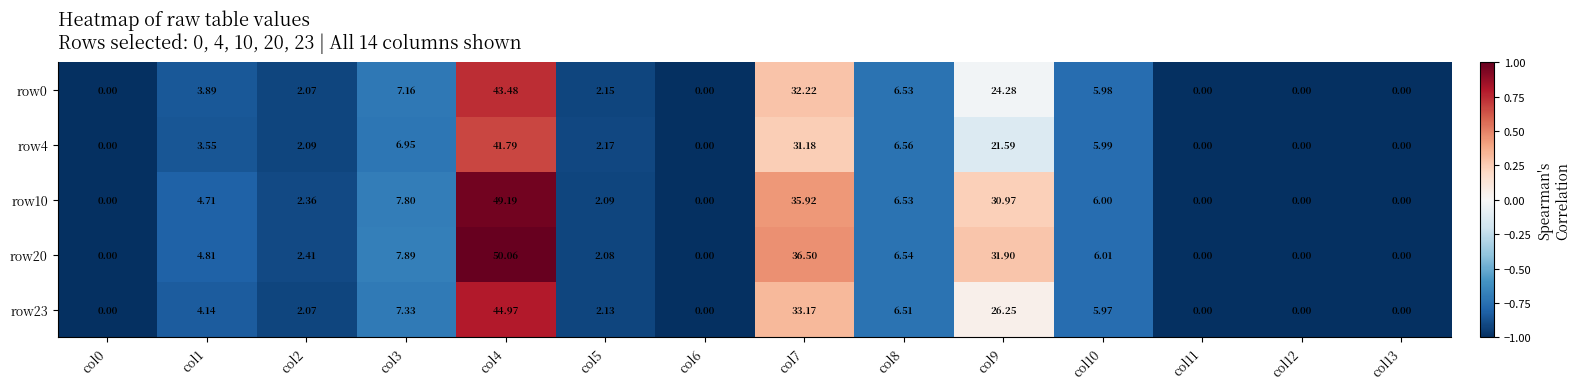

What is the total value across all series at col8?

32.7